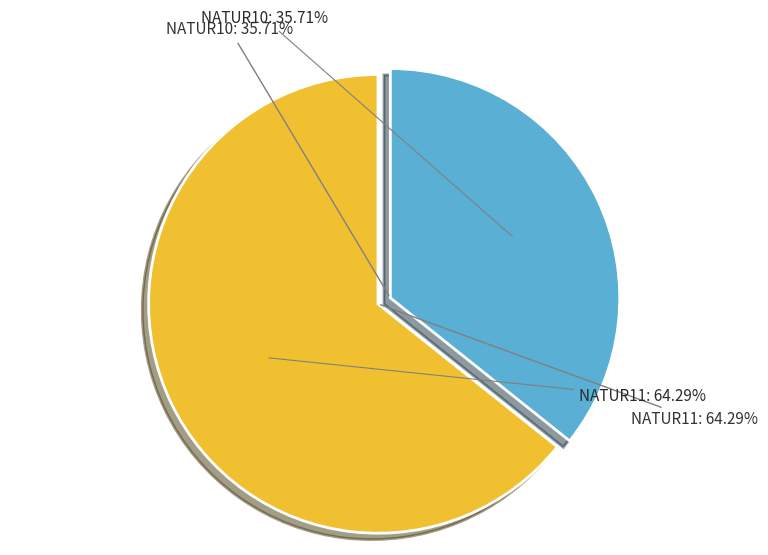

Which category has the smallest portion of the pie?

NATUR10